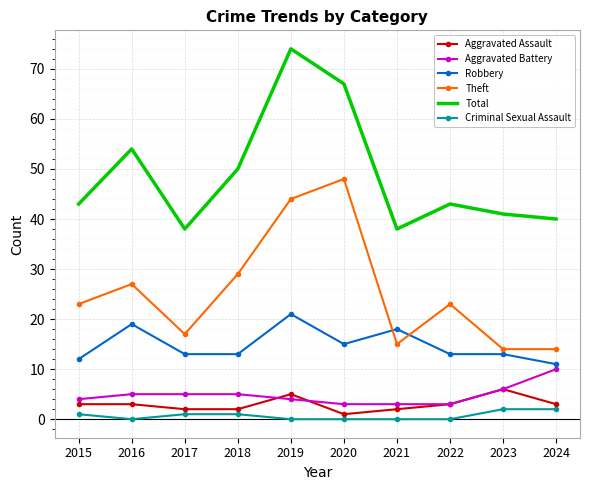

In Total, how many points are lower than both neighbors (excluding endpoints)?

2